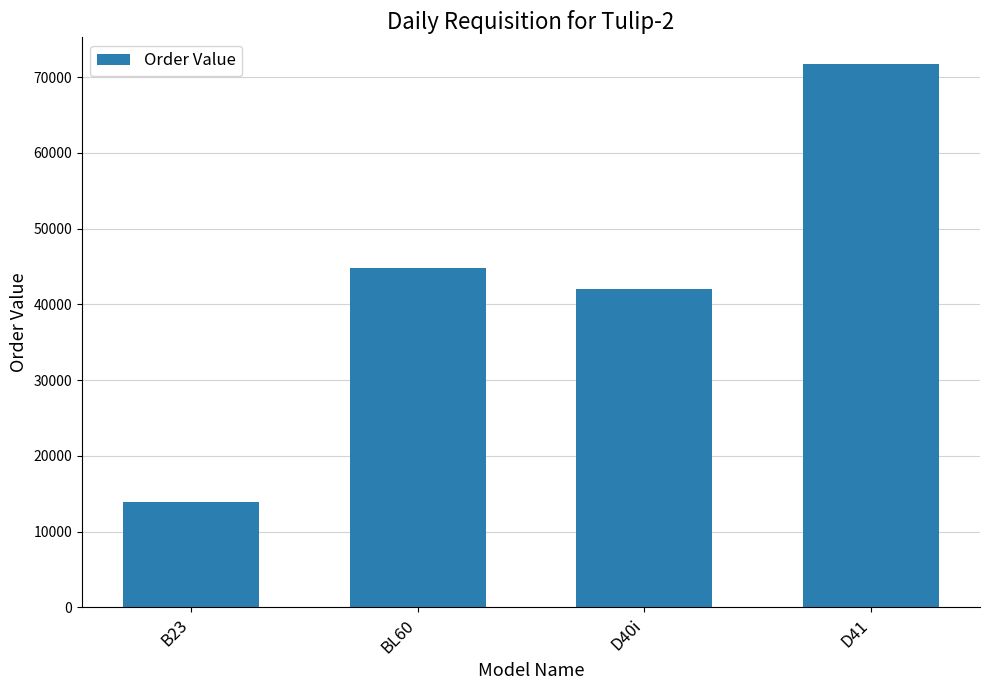

What is the difference between the maximum and minimum values?

57815.0